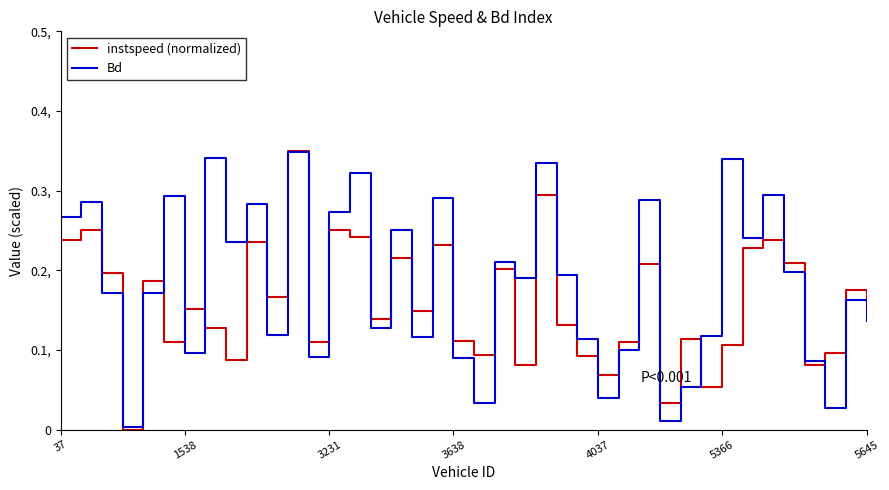

What are all the series names shown in the legend?

instspeed (normalized), Bd